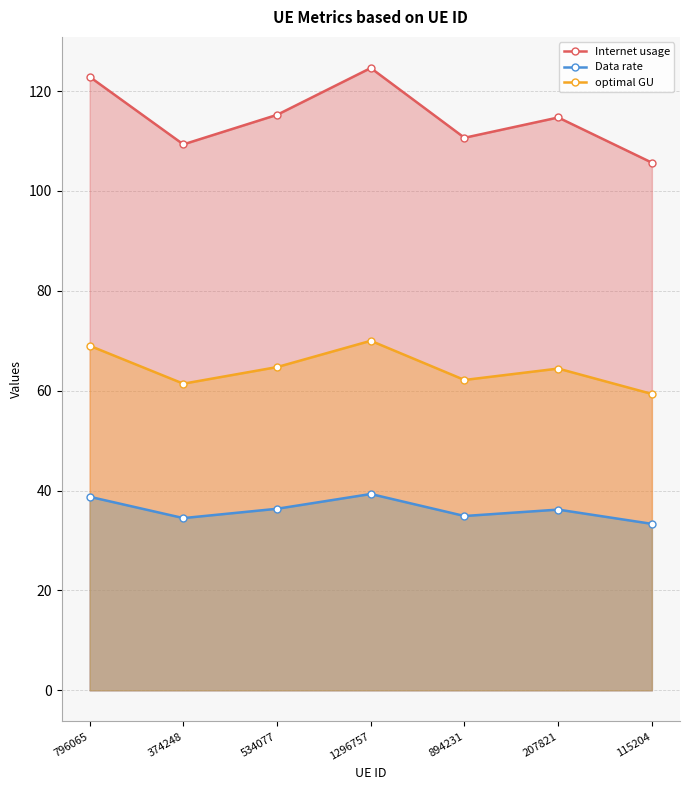

At which label is Internet usage closest to 115?

534077